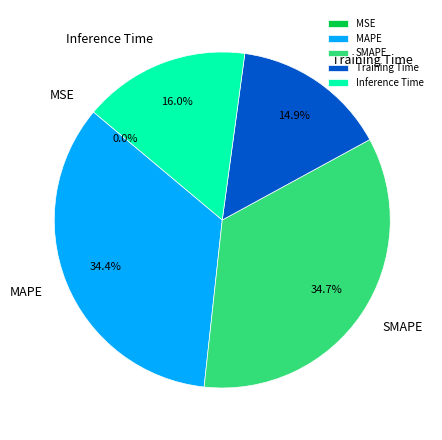

Which has a higher value, Training Time or Inference Time?

Inference Time